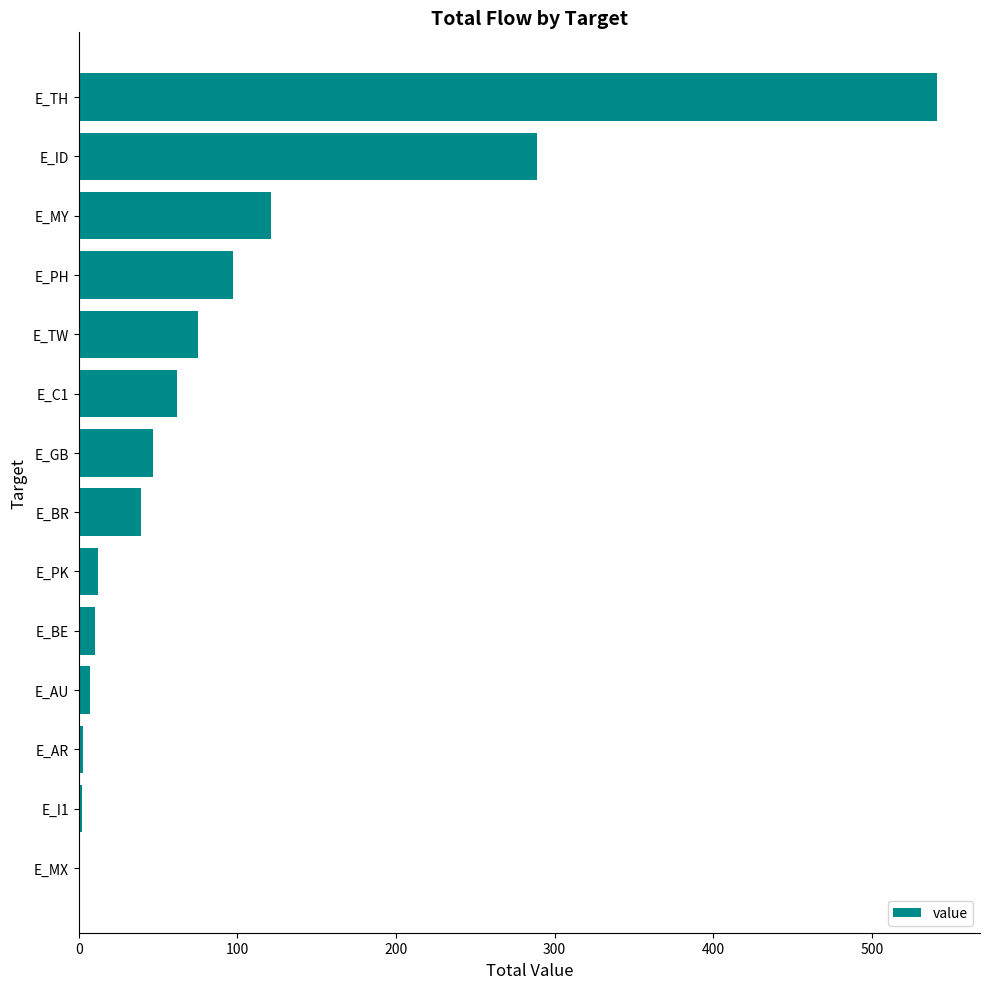

Between E_PH and E_GB, which is larger?

E_PH